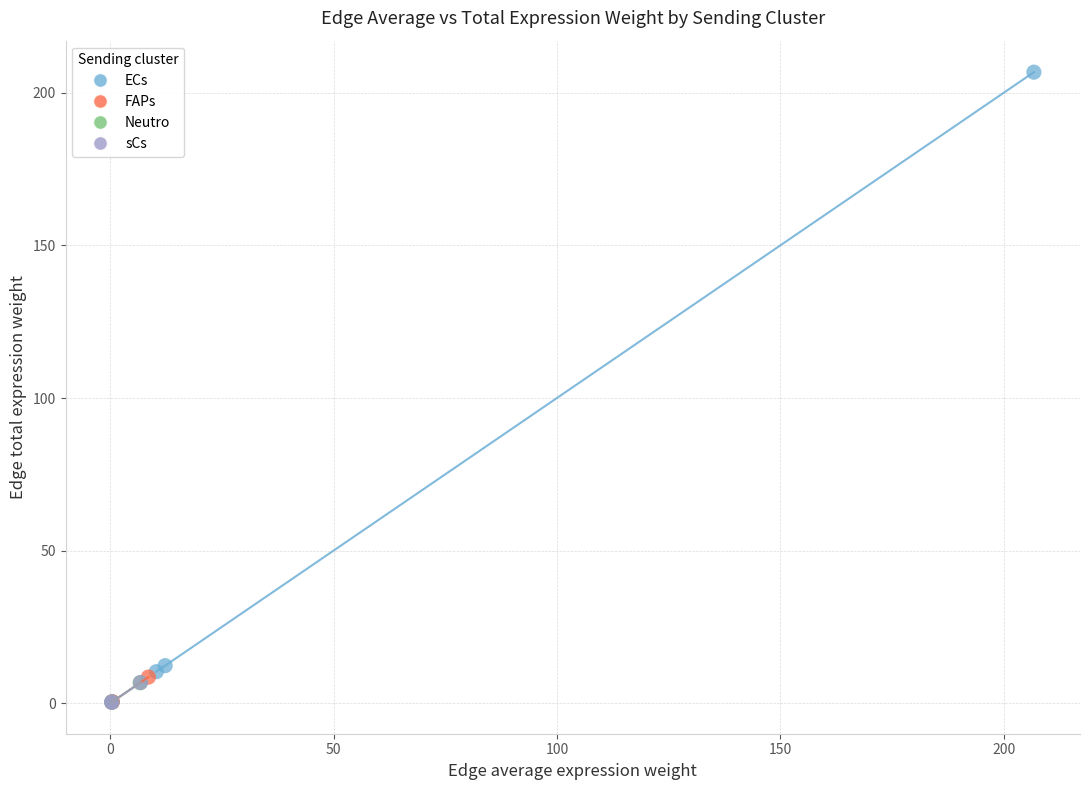

Which series has the largest Y range (max minus min)?

ECs